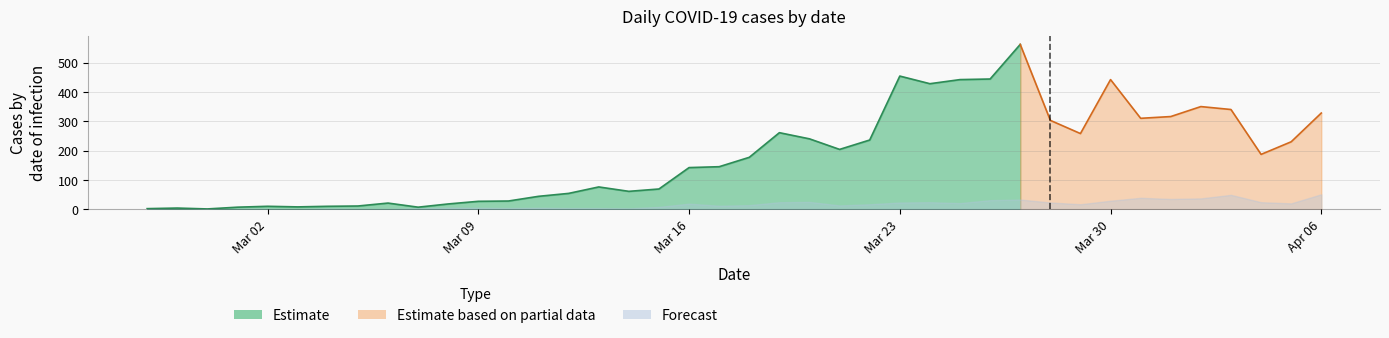

What is the label of the 29th point from the left?

2020-03-26